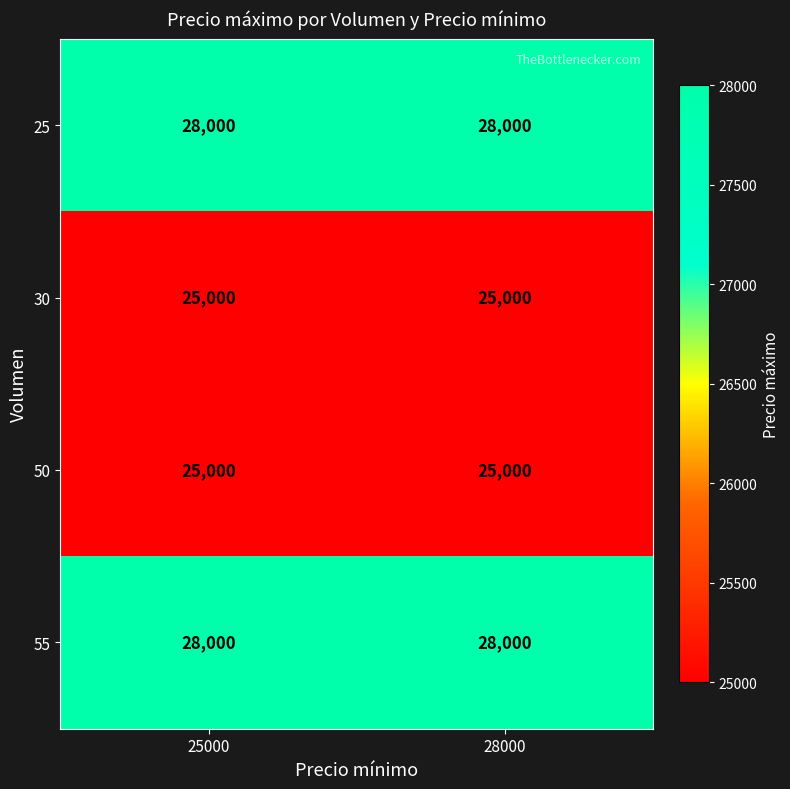

What is the minimum value shown in the chart?

25000